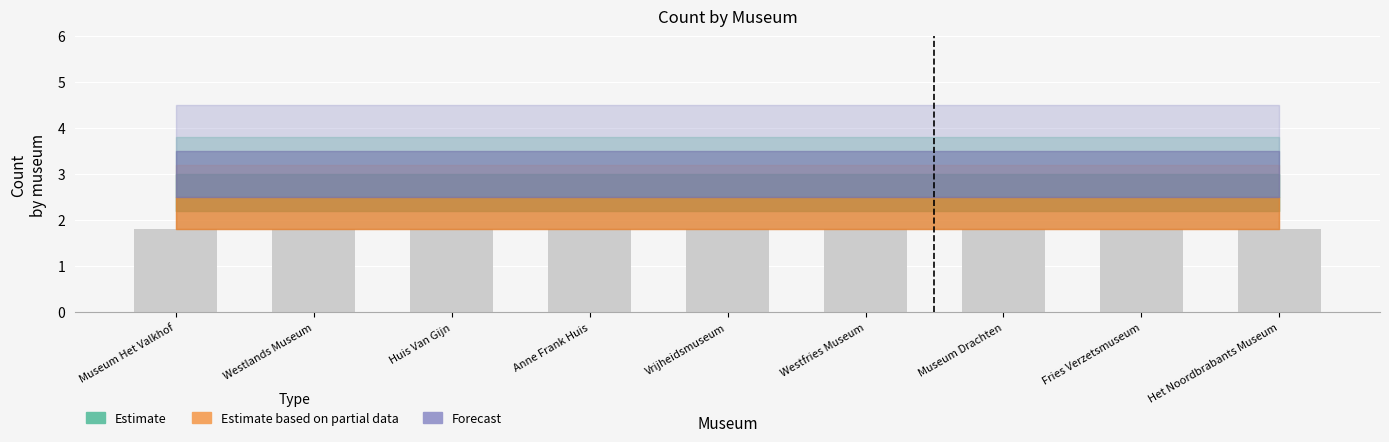

What is the label of the 7th bar from the right?

Huis Van Gijn